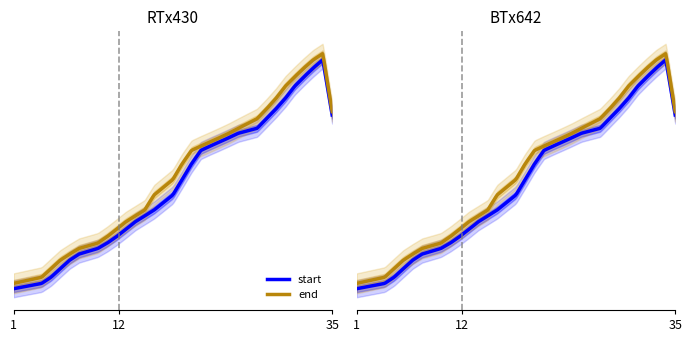

Where is end nearest to the value 4?

13